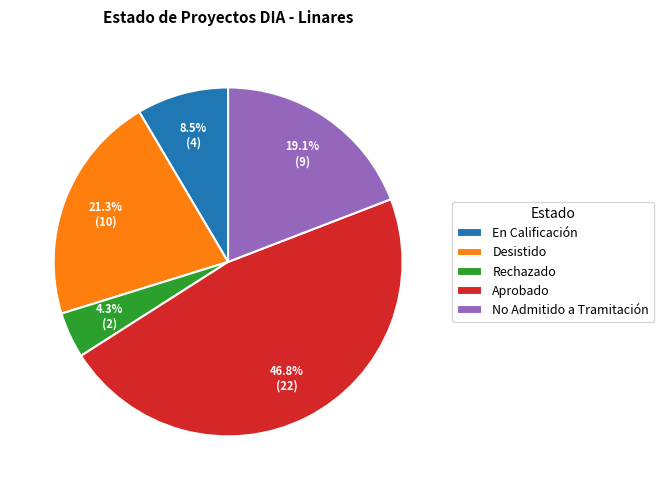

What portion of the pie excludes En Calificación?

91.5%